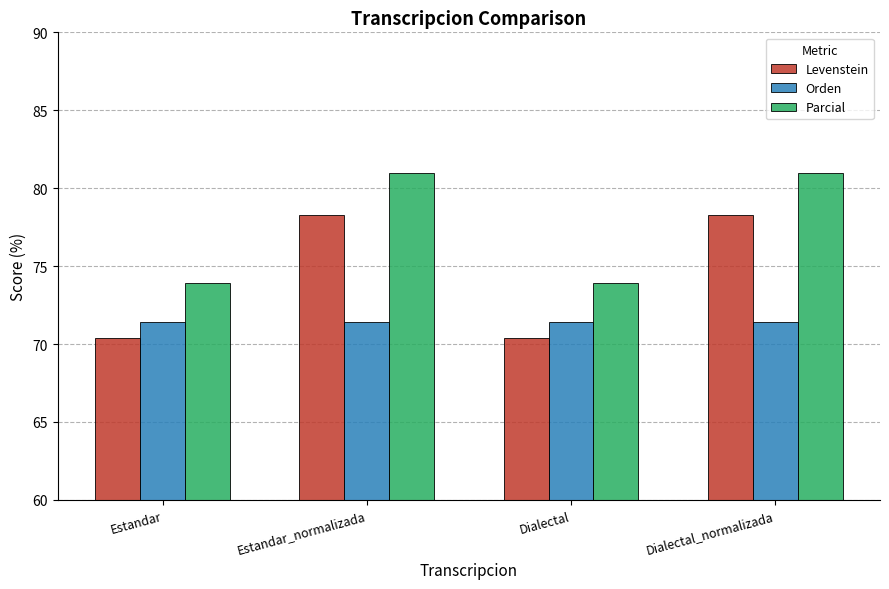

What are all the series names shown in the legend?

Levenstein, Orden, Parcial